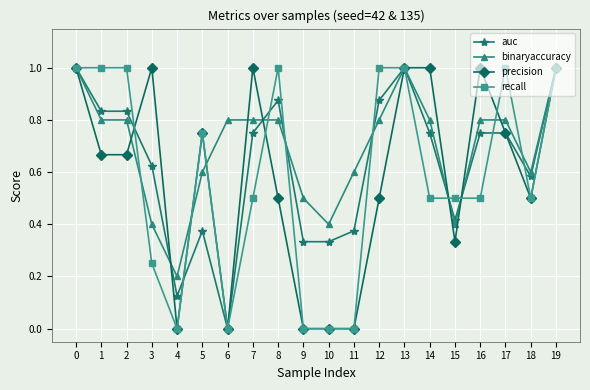

True or false: recall has a value of 0.0 at 4.

True